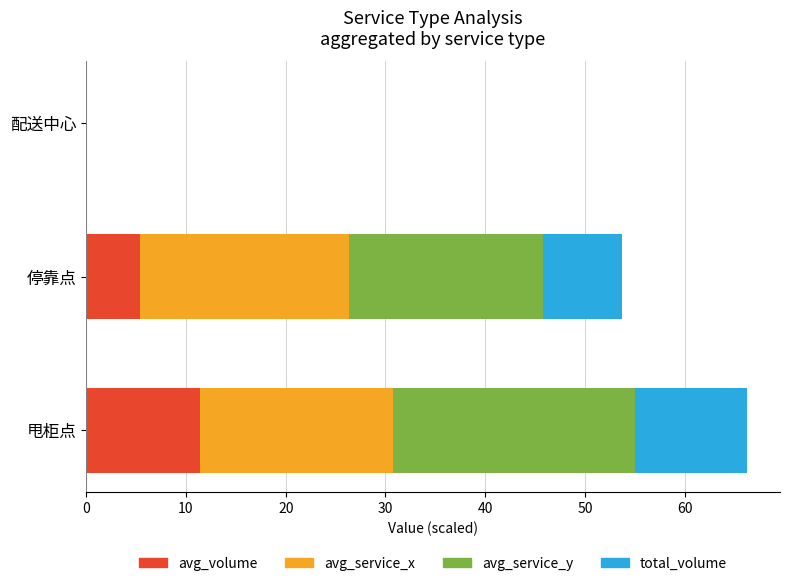

At which category is the sum across all series the highest?

甩柜点